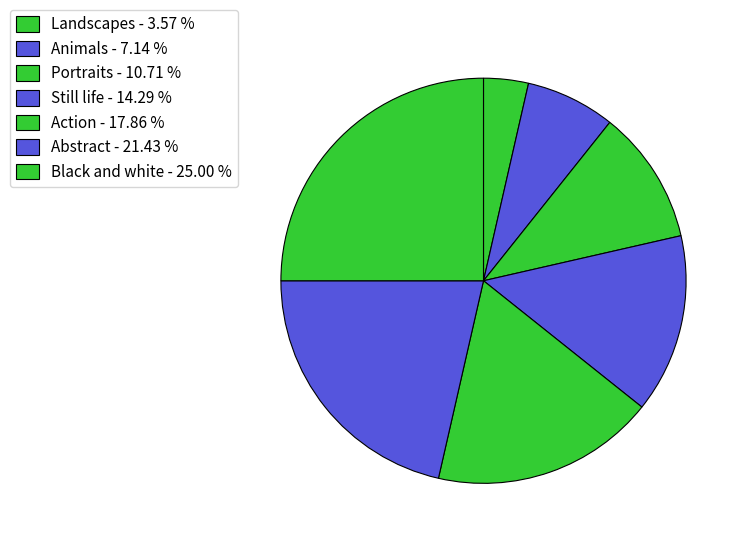

Count the number of slices in the pie.

7